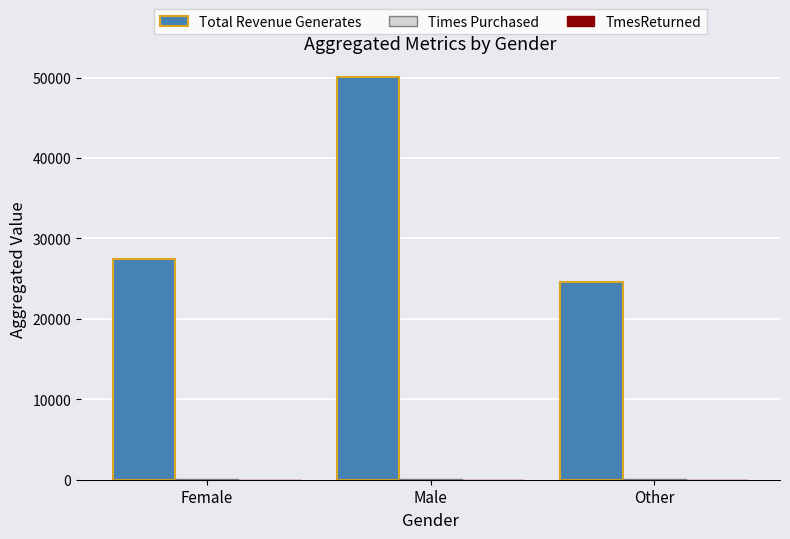

The value of Total Revenue Generates at Other is 9611.5. True or false?

False